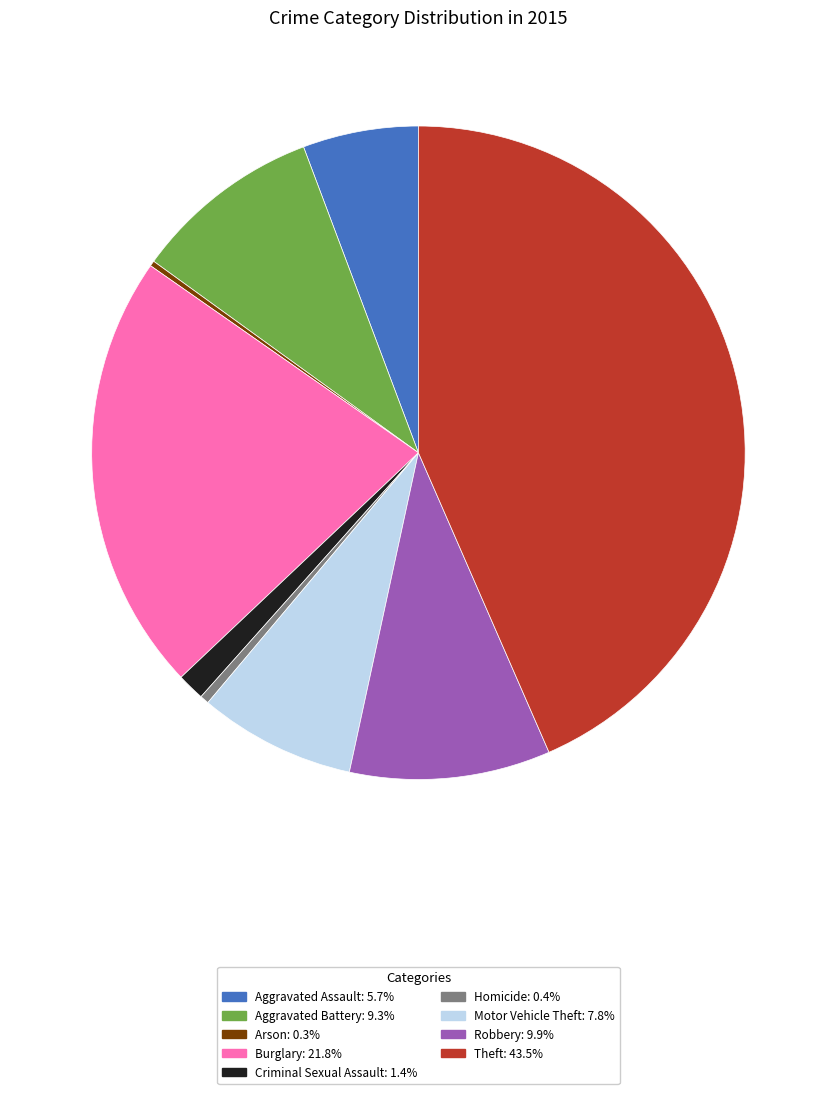

Approximately how many times larger is the value at Robbery compared to Criminal Sexual Assault?

7.3